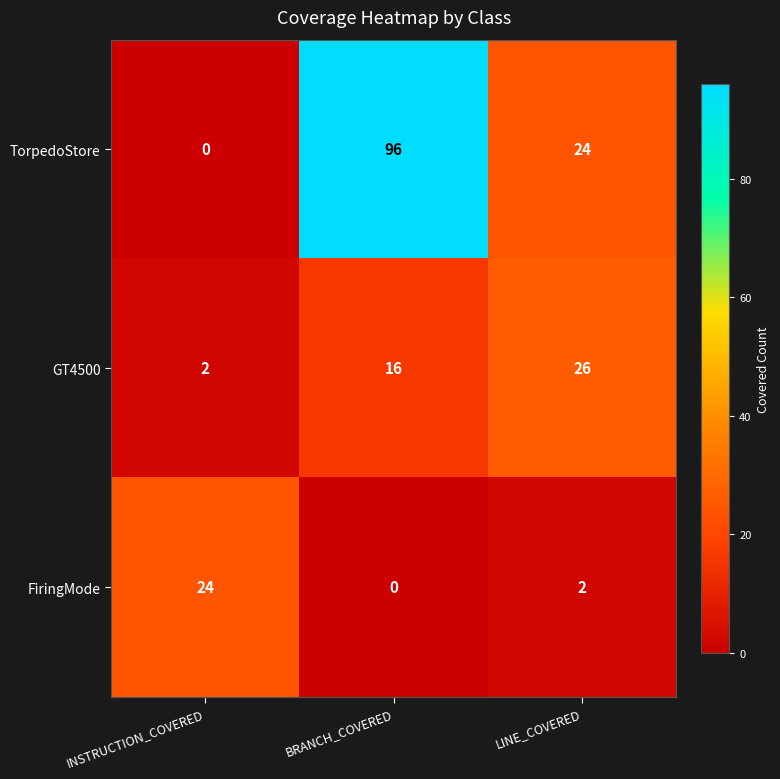

Read the TorpedoStore value at LINE_COVERED.

24